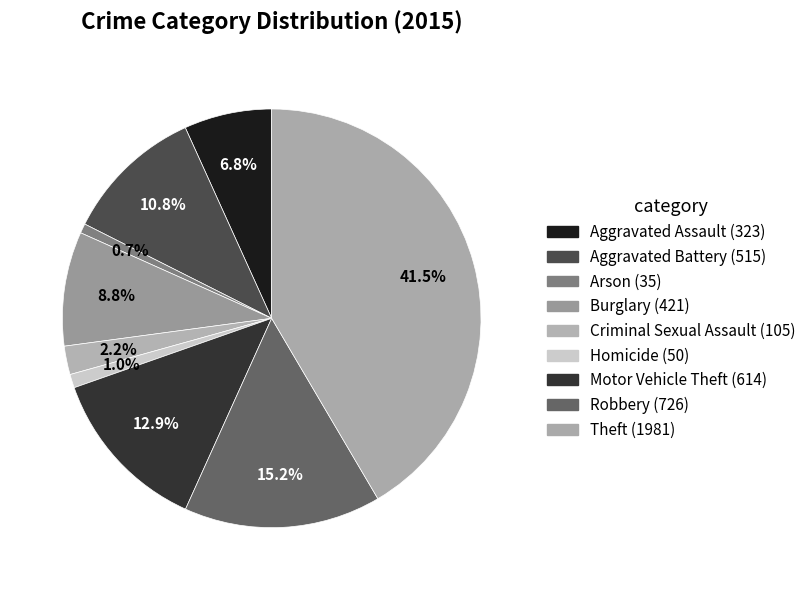

How much of the chart is everything except Arson?

99.3%